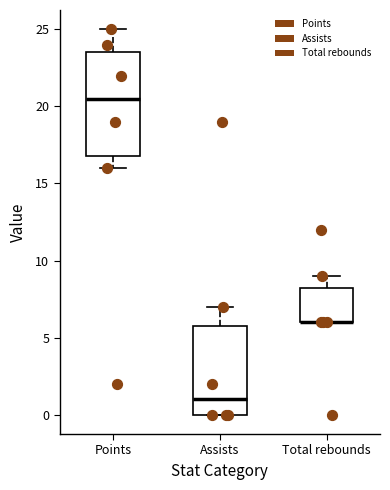

Where does the upper whisker of the box for Assists end on the y-axis? The values are not printed on the chart, so give them approximately, as read against the axis.

7.0